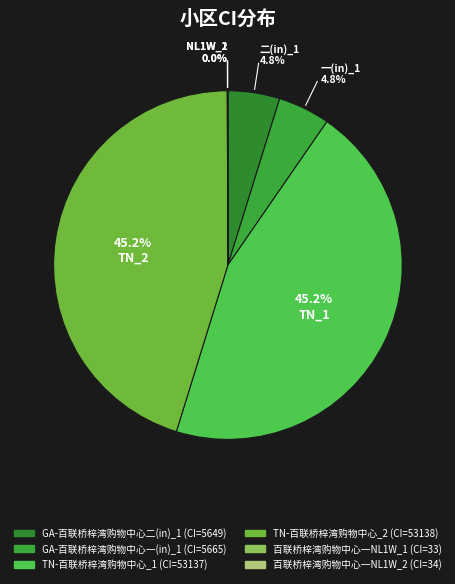

How many slices are in this pie chart?

6